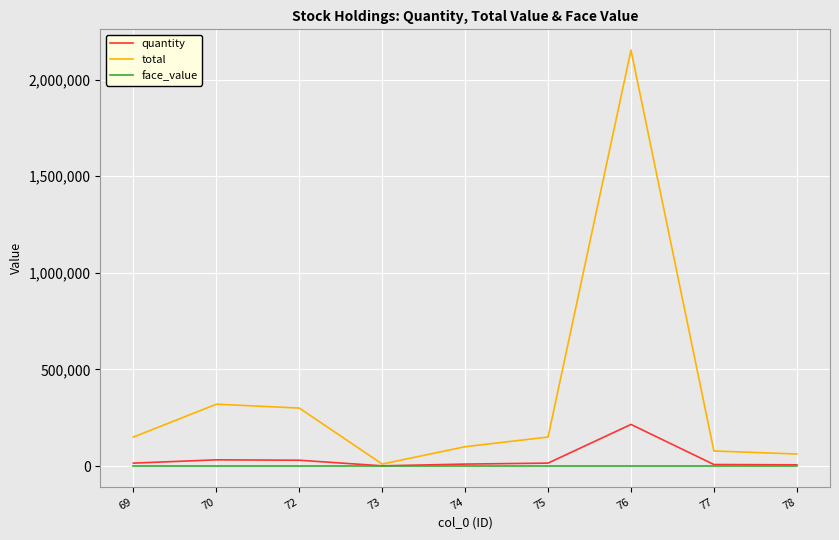

What is the spread (max minus min) of values at 77?

77770